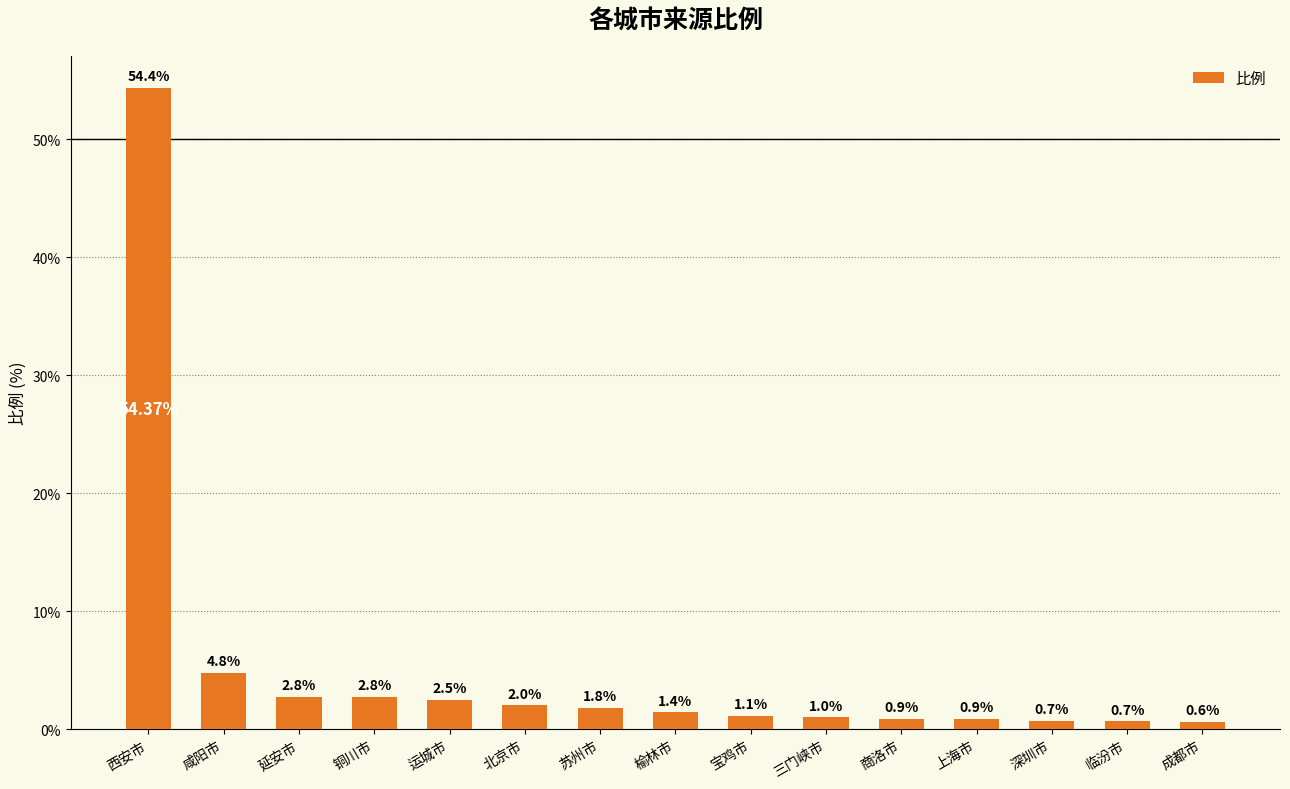

What is the change in value from 苏州市 to 商洛市?

-0.9